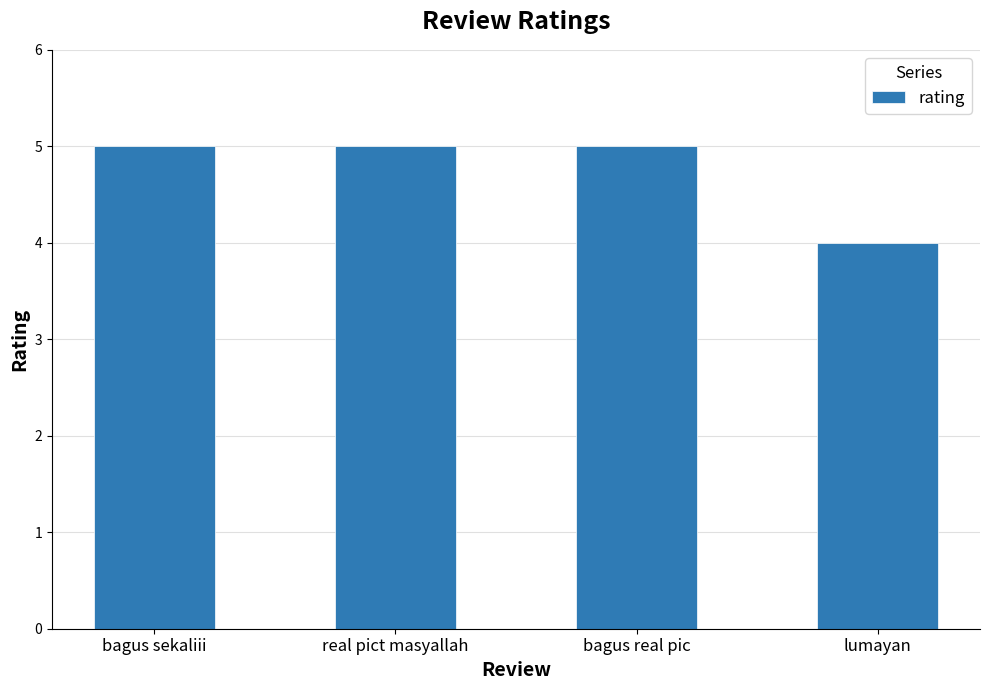

The chart shows a value of 2 at bagus real pic. True or false?

False